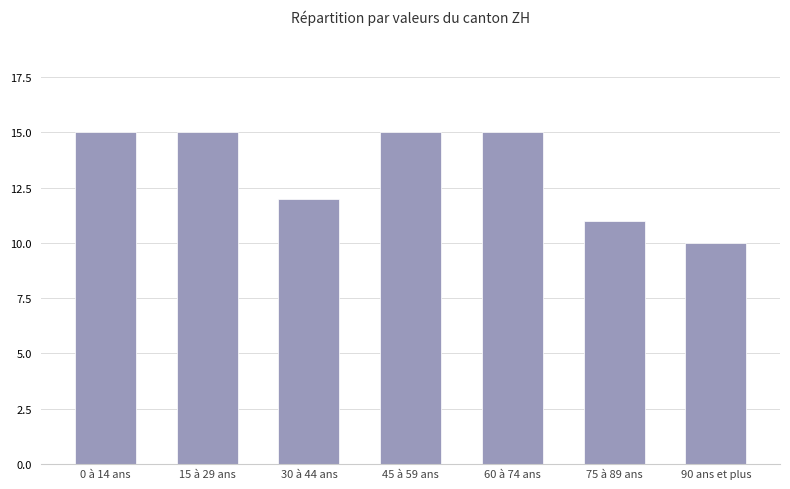

The chart shows a value of 10 at 90 ans et plus. True or false?

True